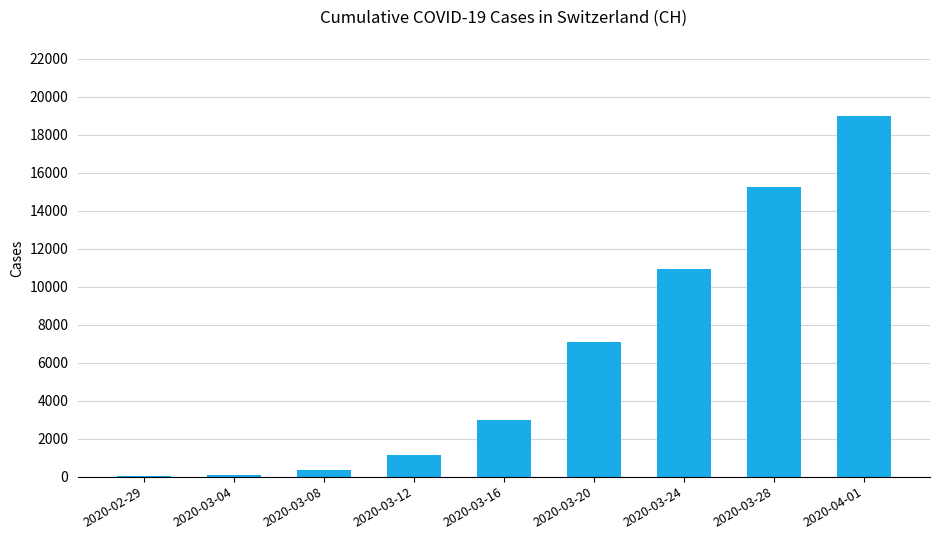

The value at 2020-04-01 is 18979. True or false?

True